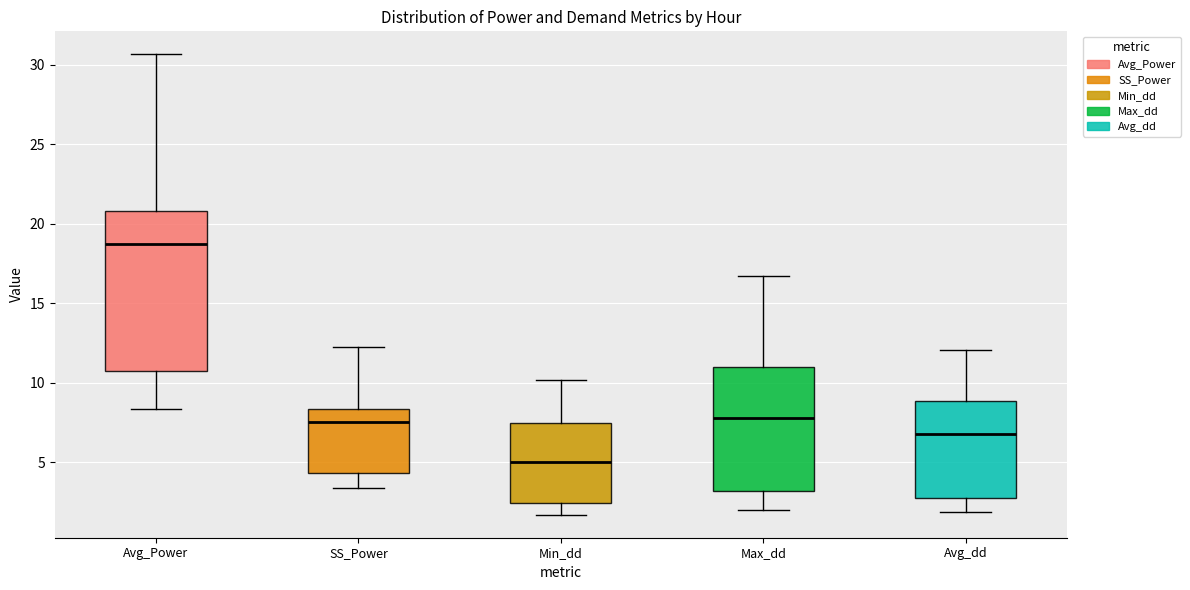

Reading left to right, read every box against the y-axis: the position of its median line, the range the box covers, and the ends of its whiskers. The values are not printed on the chart, so give them approximately, as read against the axis.

Avg_Power: median 18.5, box 10.5 to 21.0, whiskers 8.5 to 30.5
SS_Power: median 7.5, box 4.5 to 8.5, whiskers 3.5 to 12.5
Min_dd: median 5.0, box 2.5 to 7.5, whiskers 1.5 to 10.0
Max_dd: median 8.0, box 3.0 to 11.0, whiskers 2.0 to 16.5
Avg_dd: median 6.5, box 2.5 to 9.0, whiskers 2.0 to 12.0